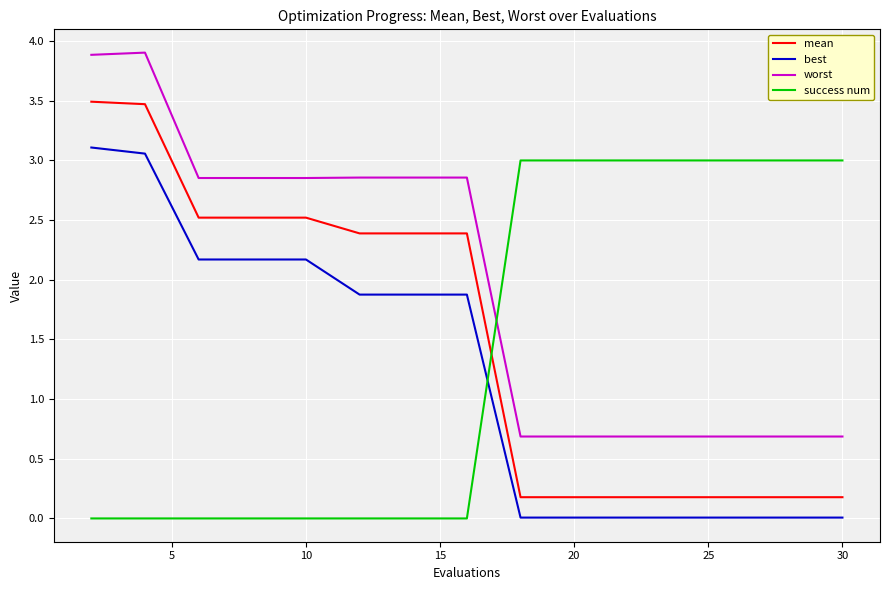

List the series in order of their peak value, highest first.

worst, mean, best, success num